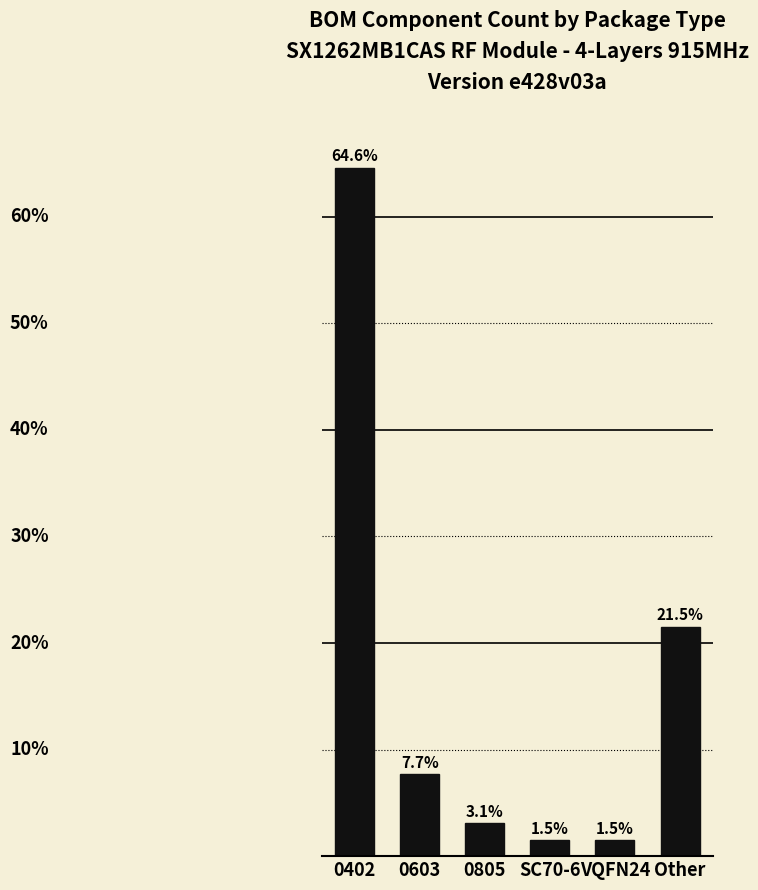

At which label is the value closest to 33?

Other